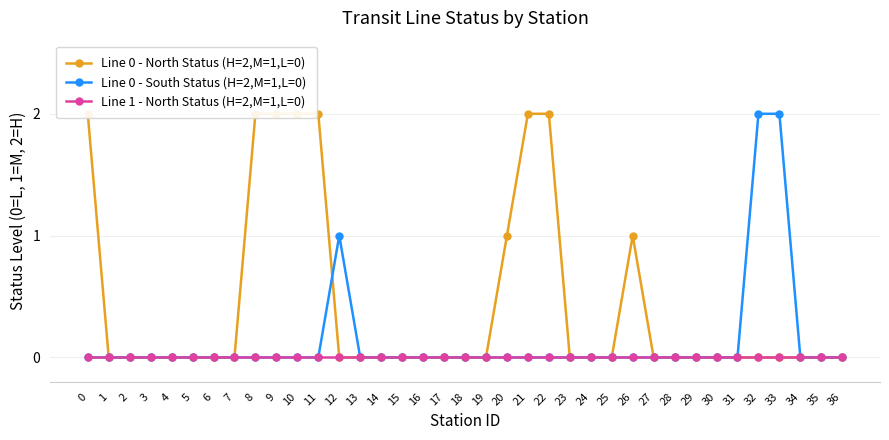

Rank the series by their average value, from lowest to highest.

Line 1 - North Status (H=2,M=1,L=0), Line 0 - South Status (H=2,M=1,L=0), Line 0 - North Status (H=2,M=1,L=0)